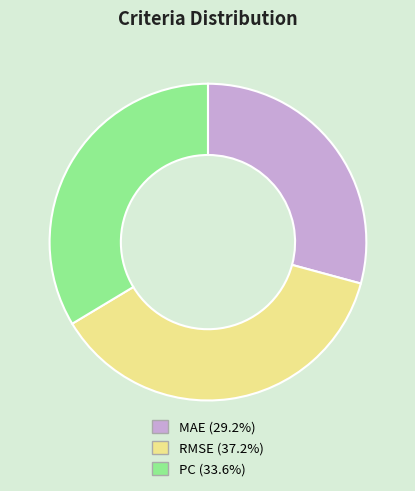

Which has a higher value, PC or MAE?

PC